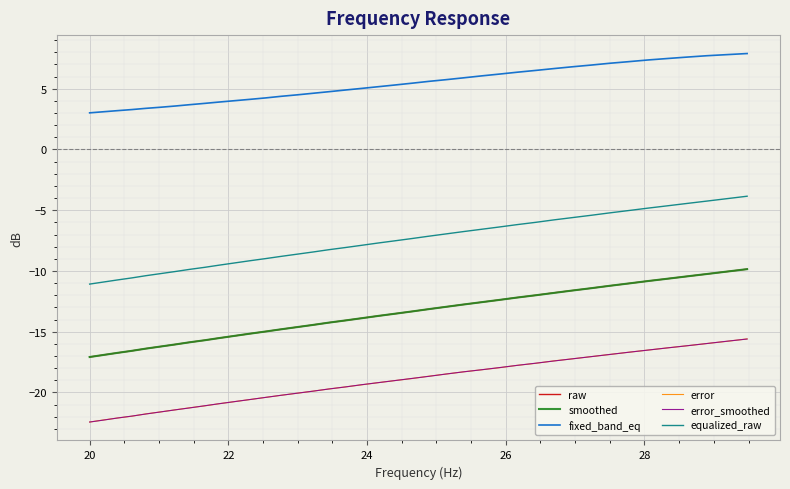

What are all the series names shown in the legend?

raw, smoothed, fixed_band_eq, error, error_smoothed, equalized_raw